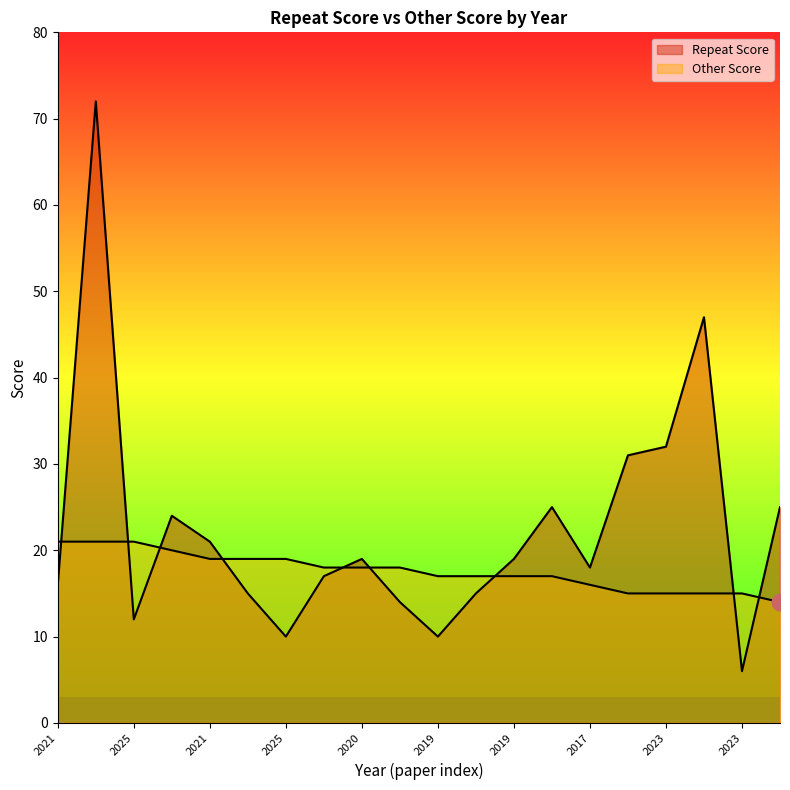

True or false: Other Score has more than 1 points higher than both neighbors.

False